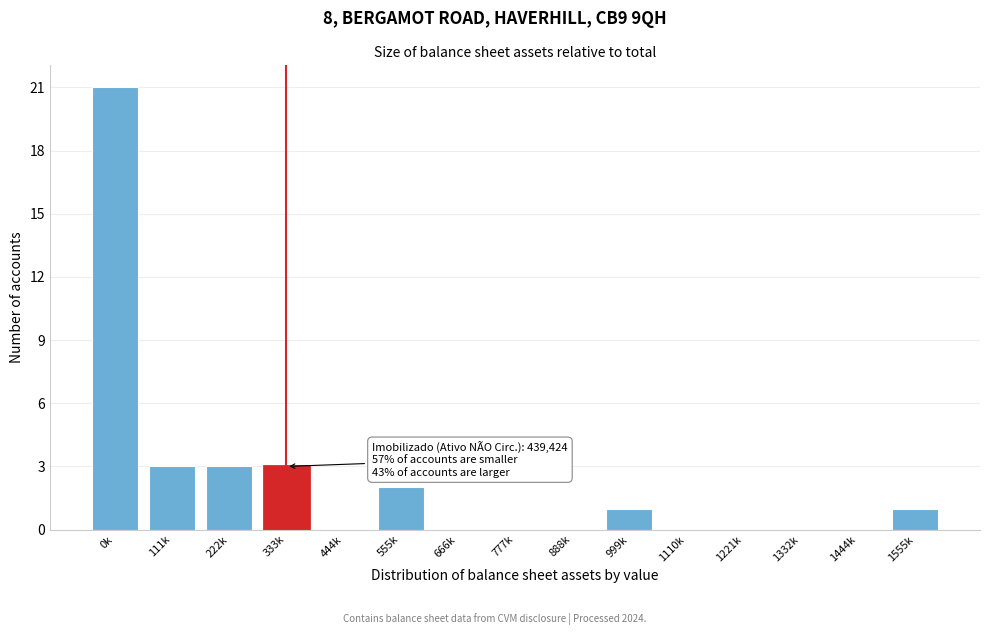

Reading right to left, list all the values displayed in this chart.

1555k=1	1444k=0	1332k=0	1221k=0	1110k=0	999k=1	888k=0	777k=0	666k=0	555k=2	444k=0	333k=3	222k=3	111k=3	0k=21